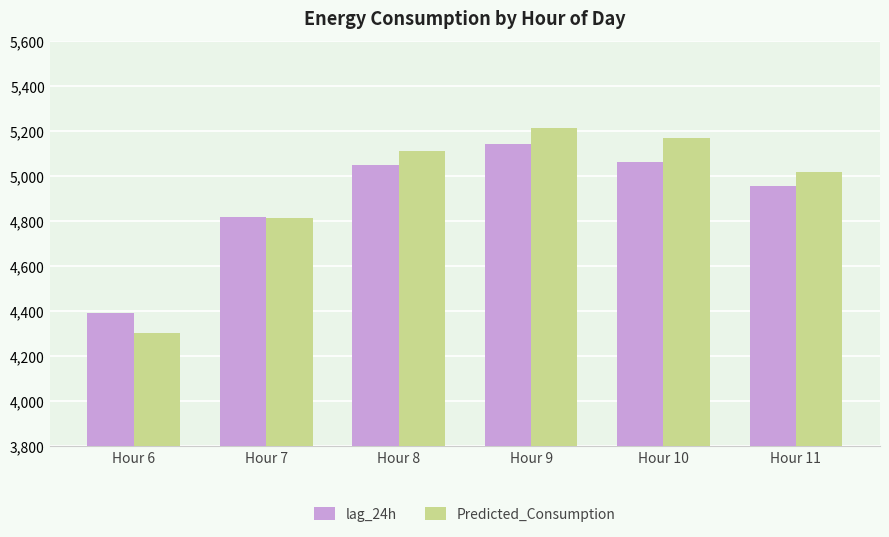

Which series has the widest spread of values?

Predicted_Consumption